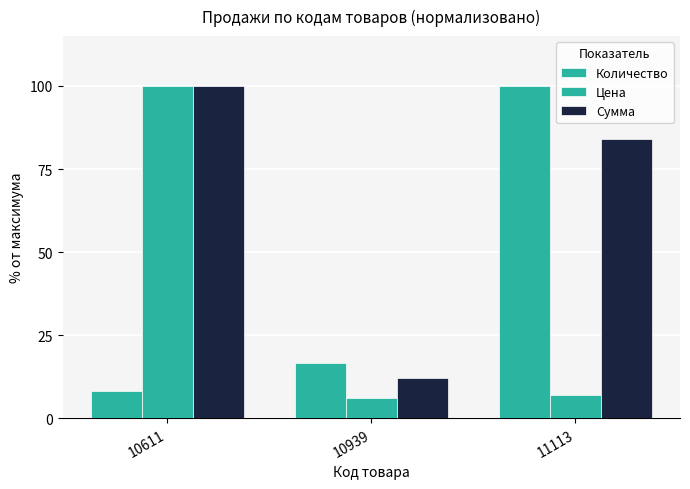

List the labels in order of Сумма value, smallest first.

10939, 11113, 10611